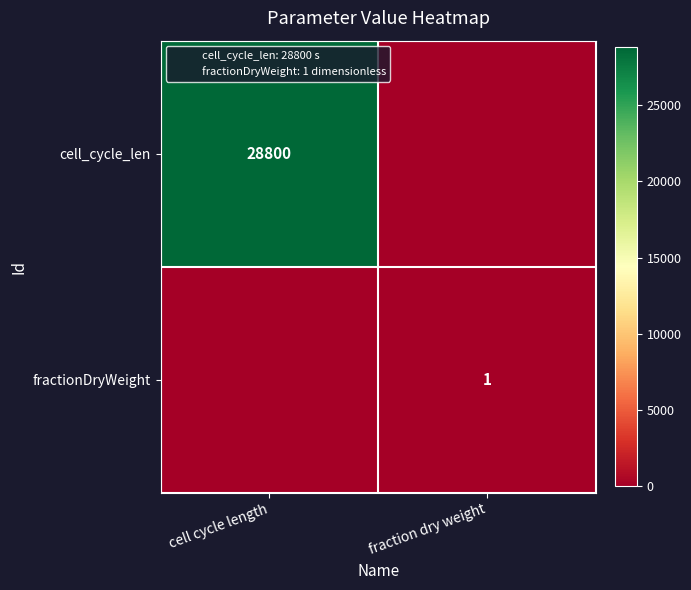

List the series in order of their overall mean, lowest first.

fractionDryWeight, cell_cycle_len